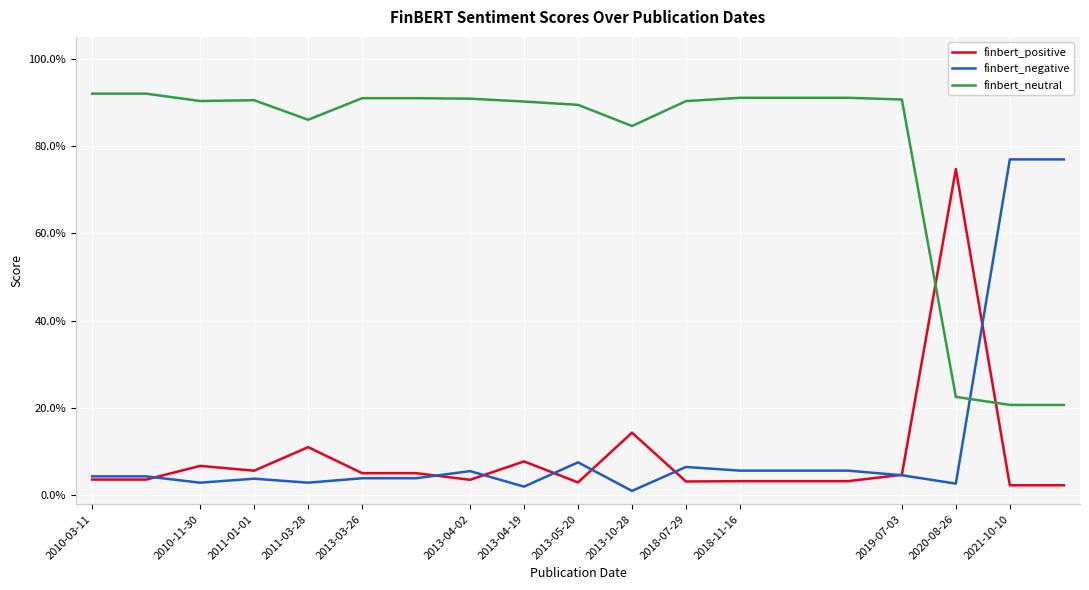

What are all the series names shown in the legend?

finbert_positive, finbert_negative, finbert_neutral